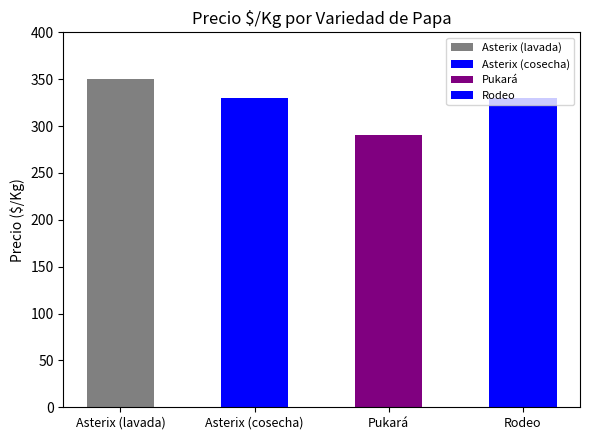

What is the smallest value displayed?

290